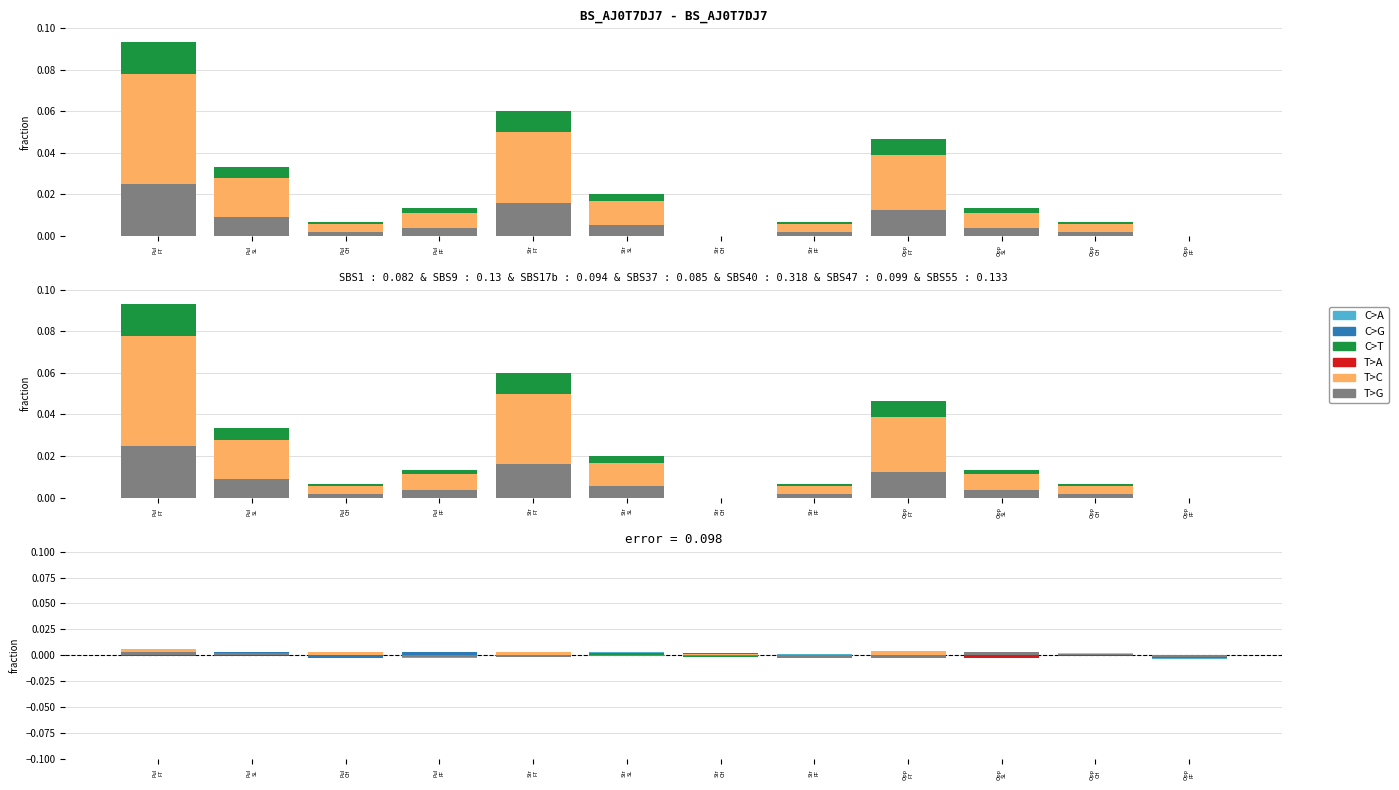

How many values in the T>C series are below 0?

3